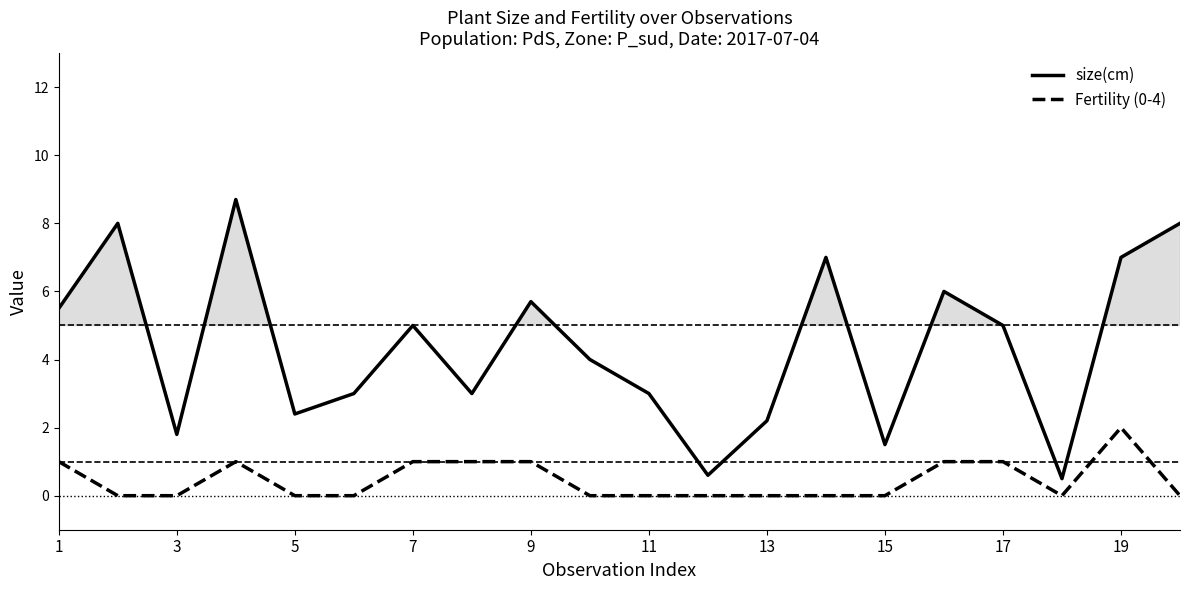

Which series has the largest range (max minus min)?

size(cm)